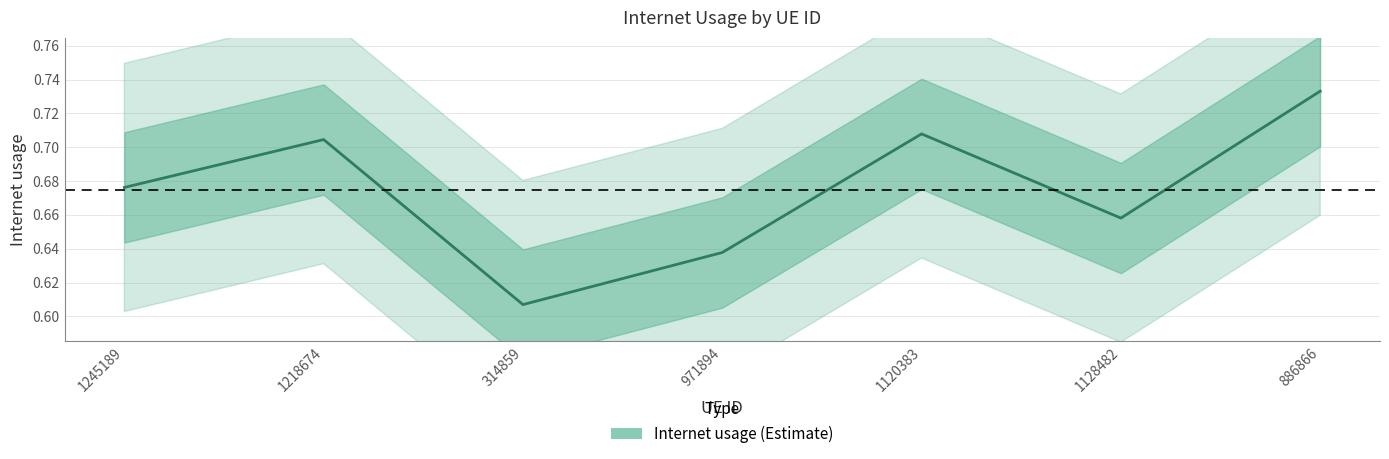

Reading right to left, transcribe all the data shown in this chart.

0.7	0.7	0.7	0.6	0.6	0.7	0.7